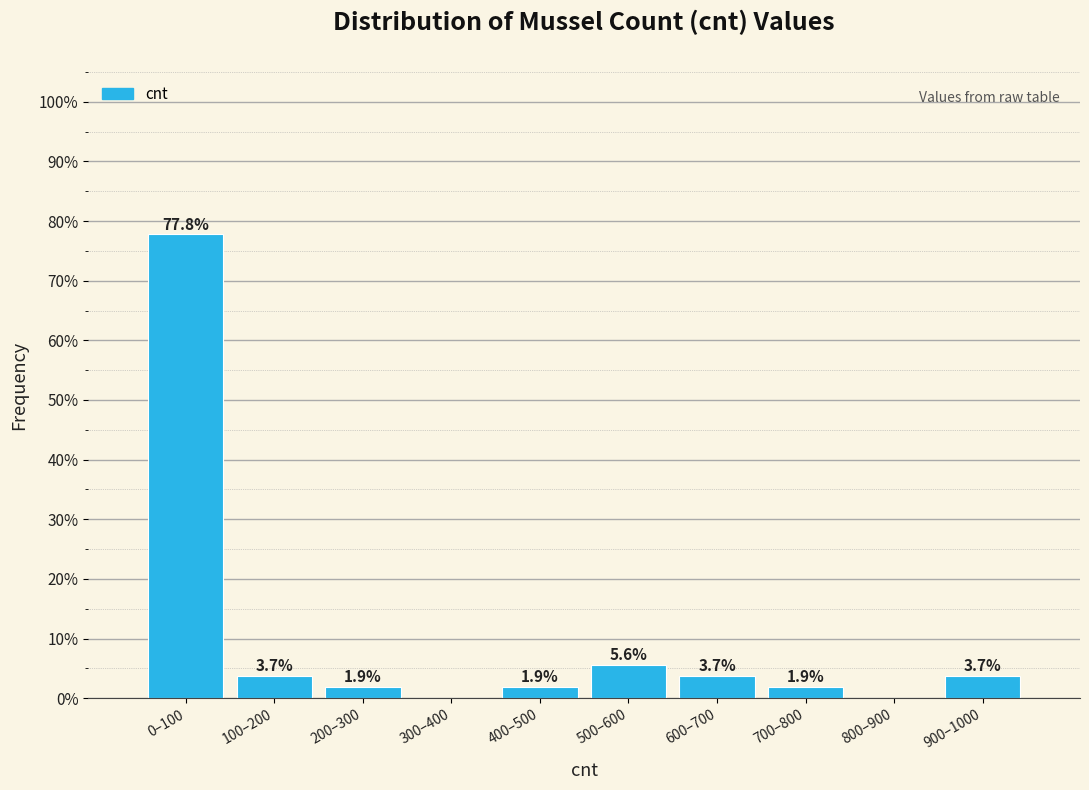

Reading left to right, transcribe all the data shown in this chart.

0–100=77.8	100–200=3.7	200–300=1.9	300–400=0.0	400–500=1.9	500–600=5.6	600–700=3.7	700–800=1.9	800–900=0.0	900–1000=3.7